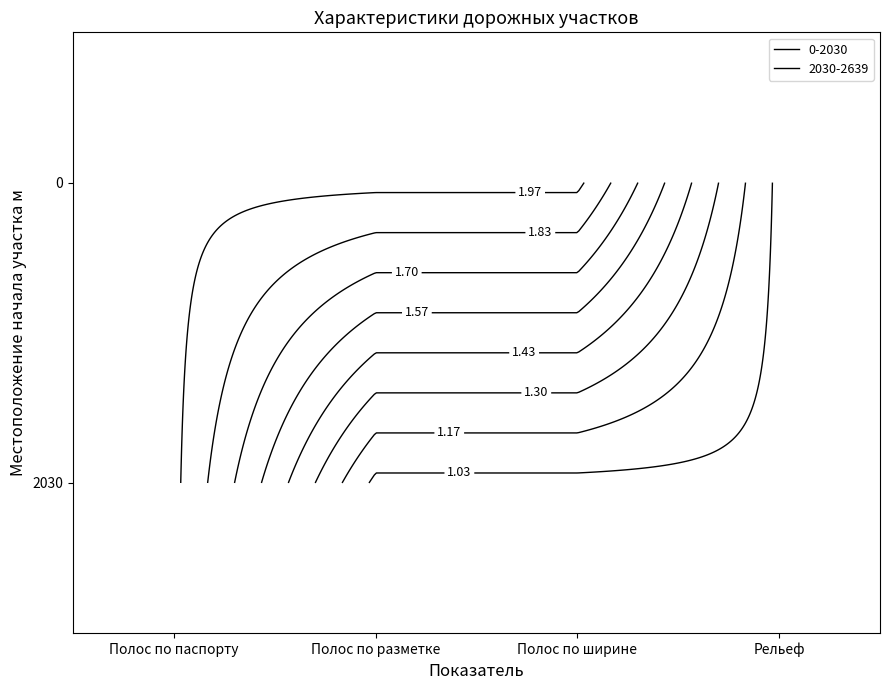

What is the sum of the 0 values at Полос по разметке and Рельеф?

3